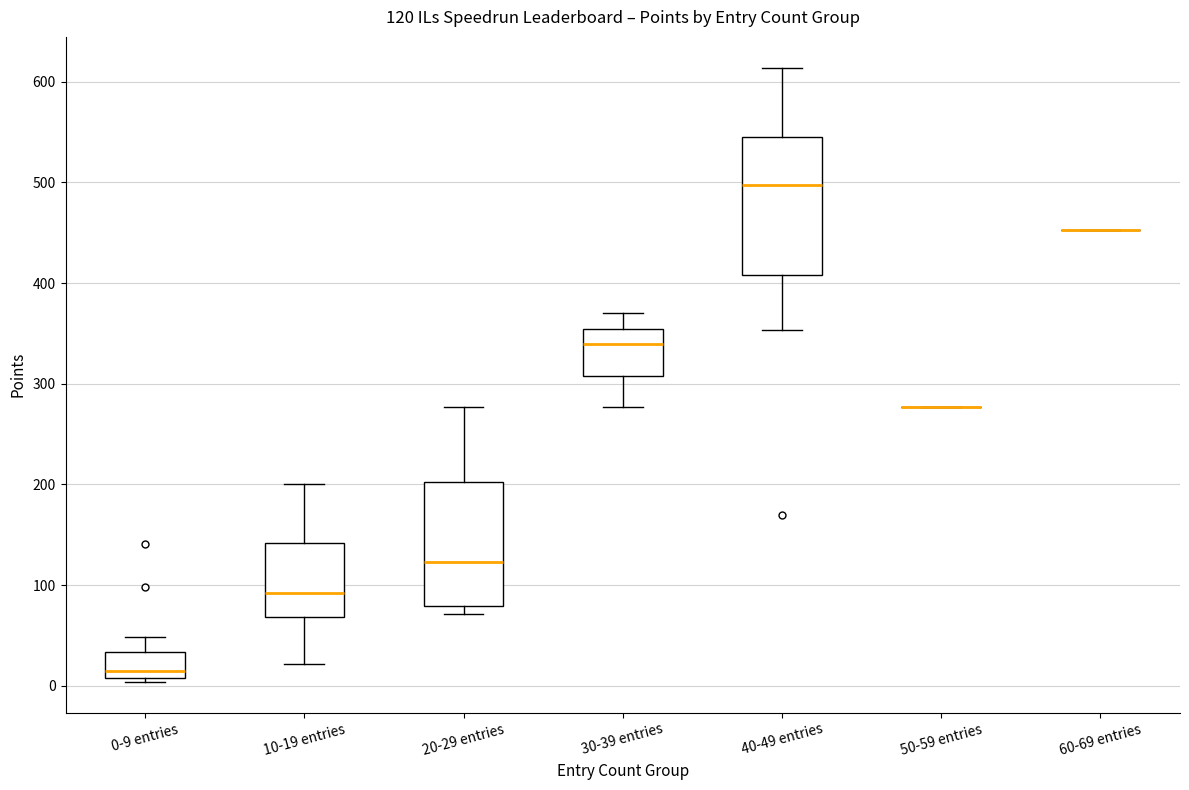

Comparing the boxes themselves (not the whiskers), which one is the tallest?

40-49 entries